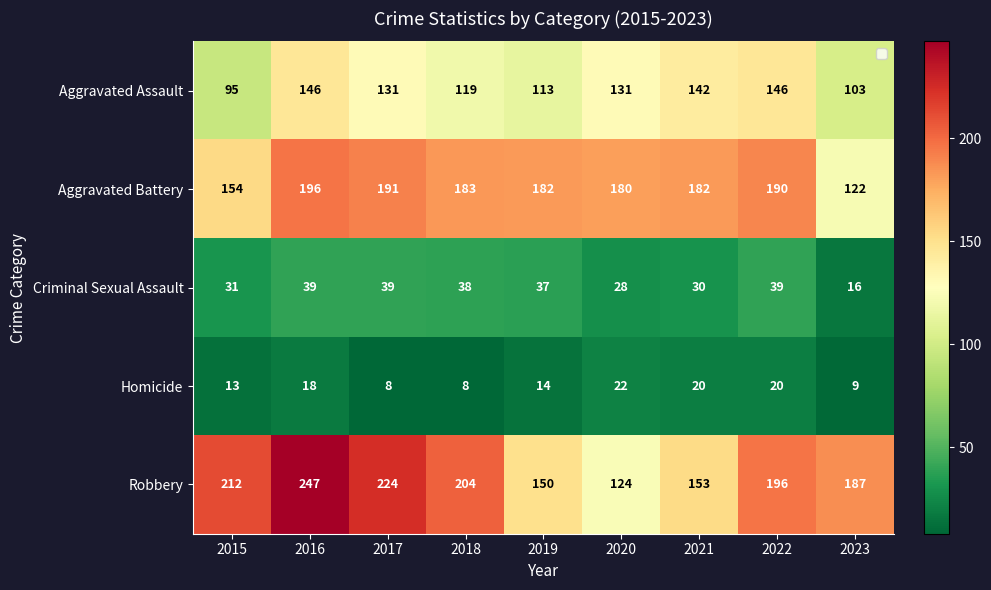

What is the highest value of the Aggravated Battery series?

196